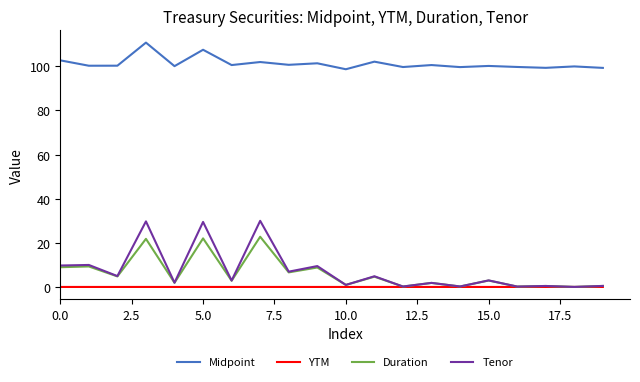

Which series has the largest total across all categories?

Midpoint